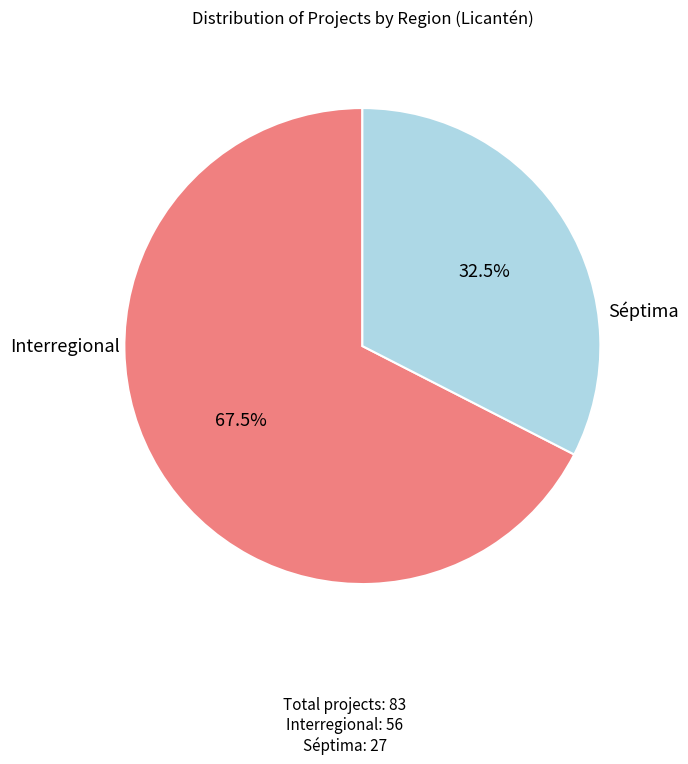

Which category has the smallest portion of the pie?

Séptima